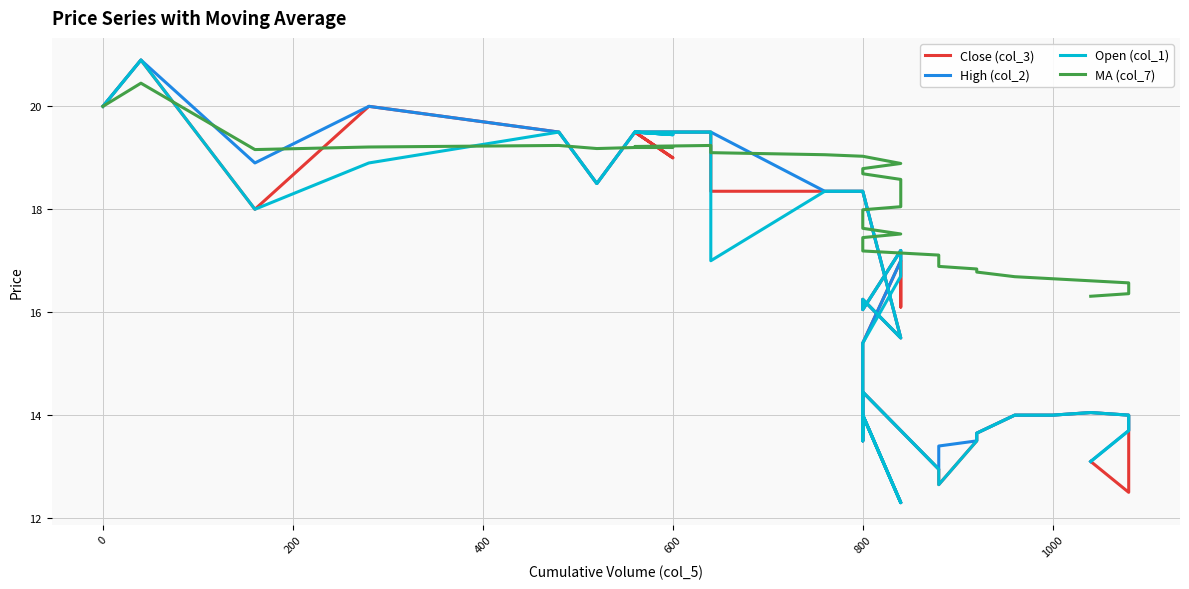

What is the highest value of the Close (col_3) series?

20.9